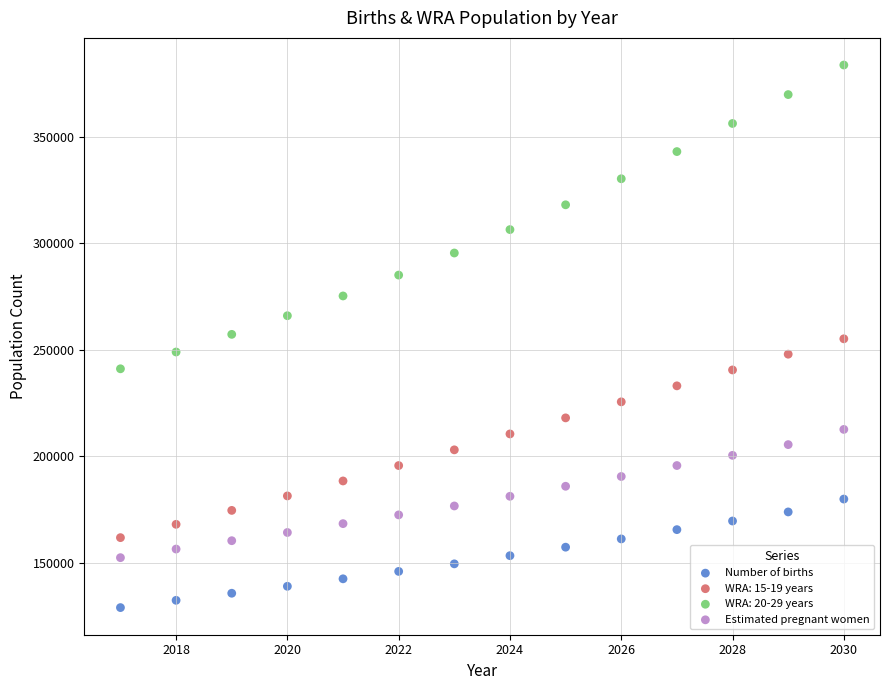

Which series has the largest Y range (max minus min)?

WRA: 20-29 years